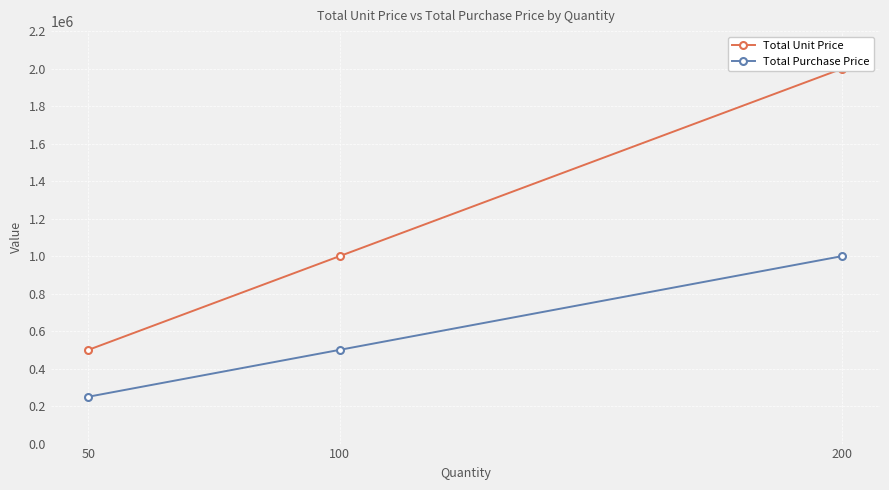

What is the difference between the maximum and minimum values in the Total Purchase Price series?

750000